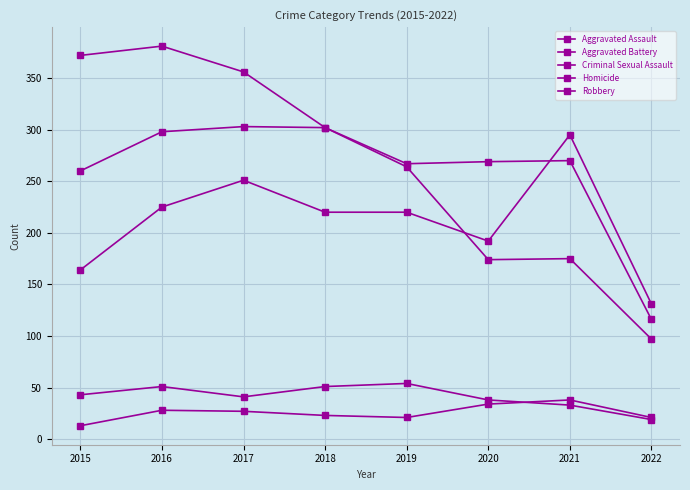

List the labels in order of Aggravated Battery value, largest first.

2017, 2018, 2016, 2021, 2020, 2019, 2015, 2022